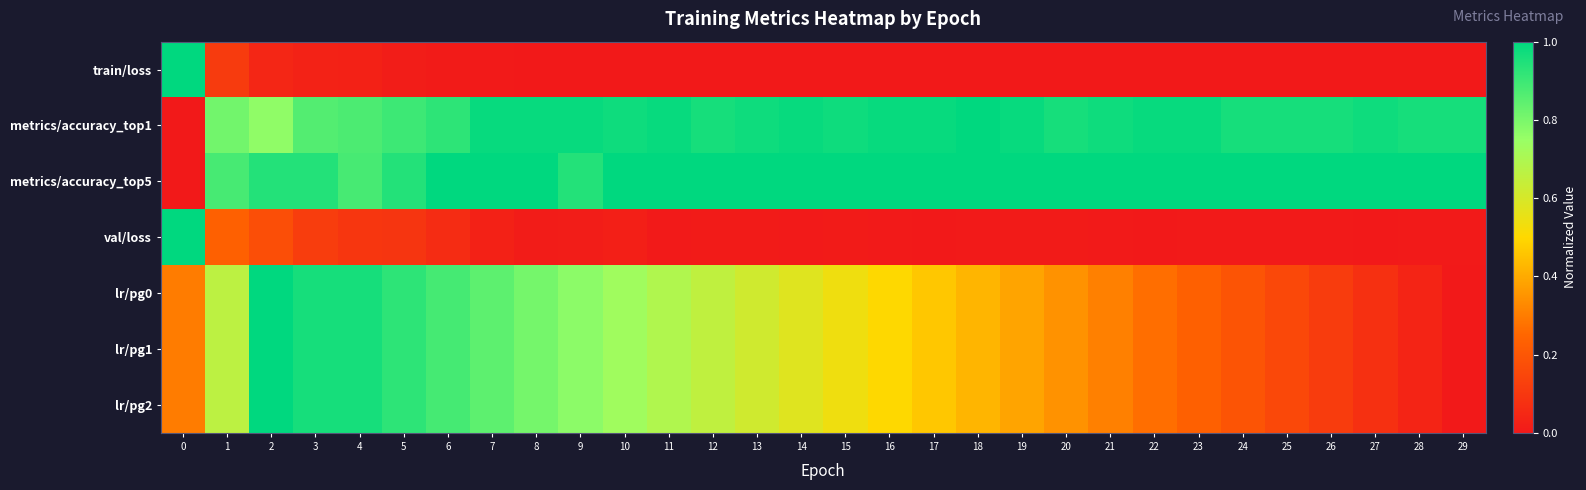

Which series has the largest total across all categories?

metrics/accuracy_top5